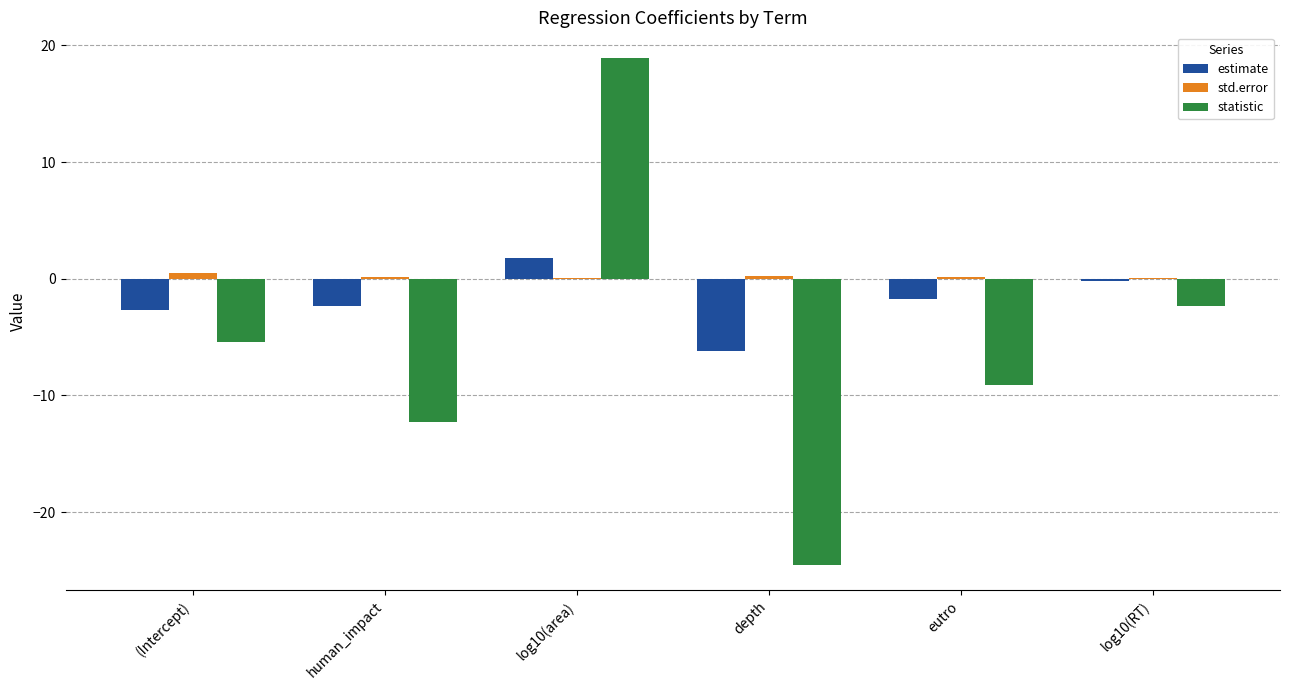

How many groups of bars are there?

6